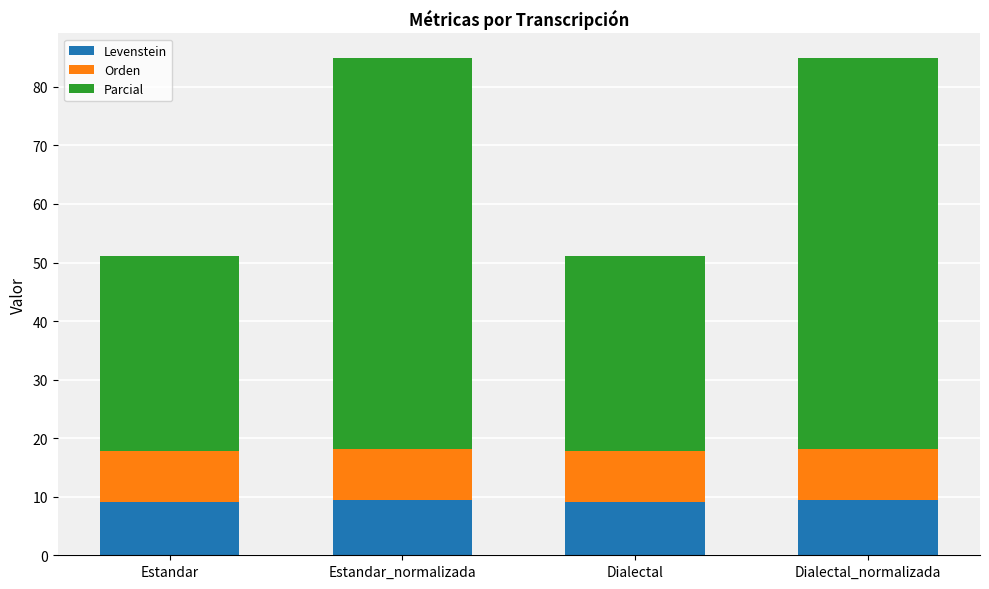

Is it true that Levenstein equals 9.5 at Estandar_normalizada?

True